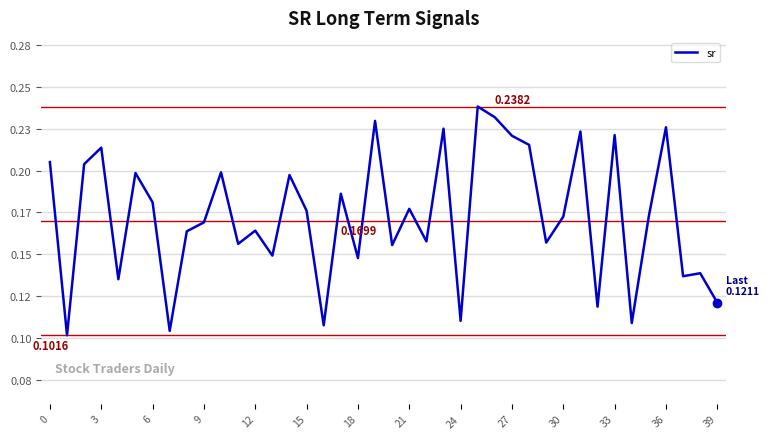

Does the chart display data point markers on the line(s)?

No